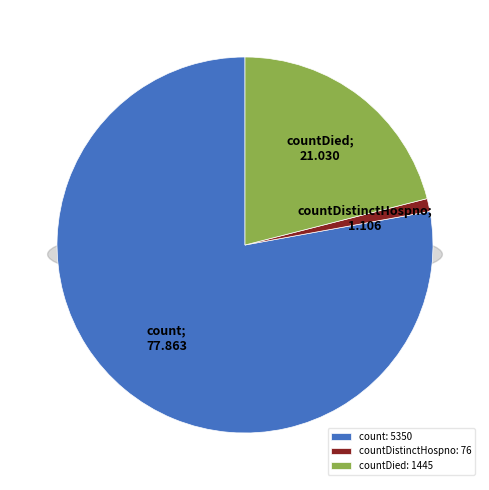

What is the majority slice?

count